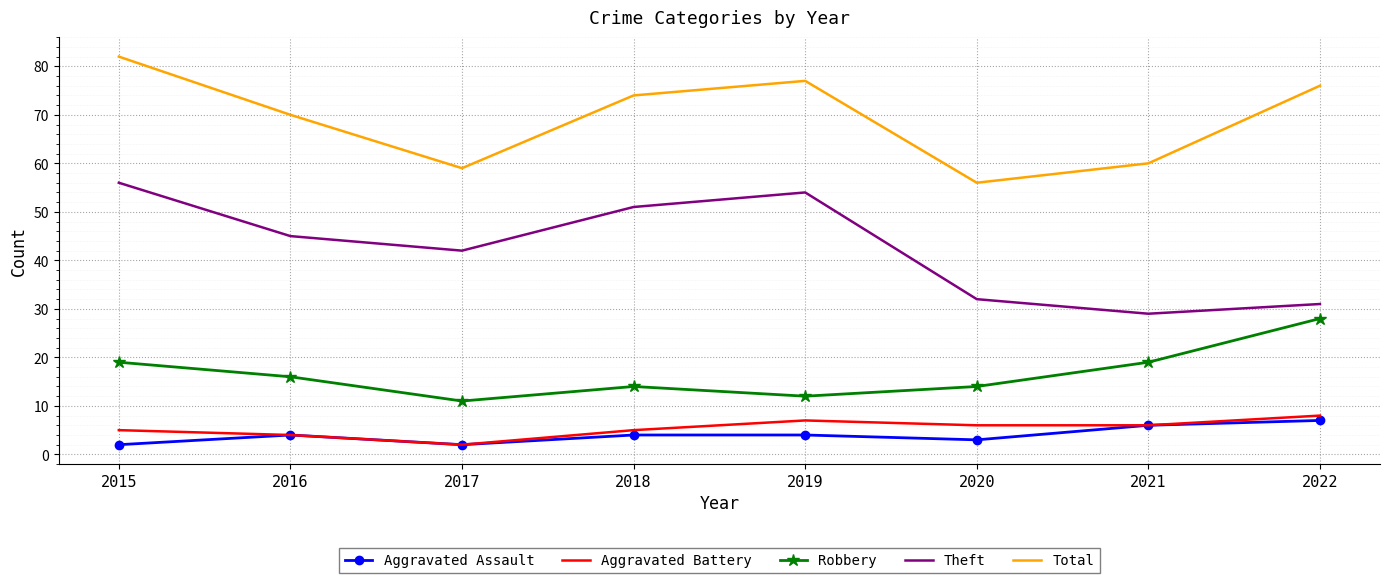

Which series has the largest total across all categories?

Total